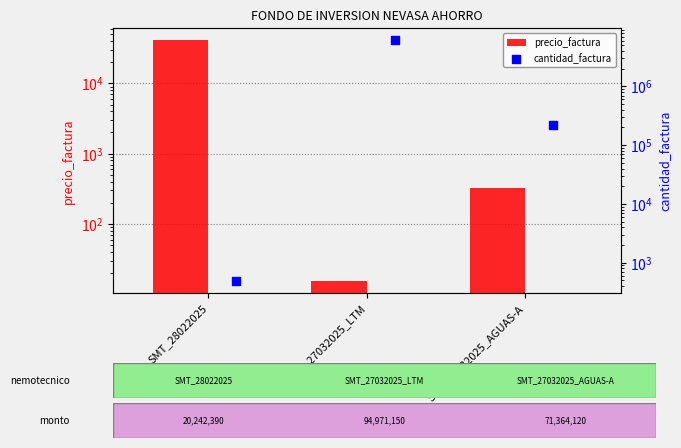

What are all the series names shown in the legend?

precio_factura, cantidad_factura